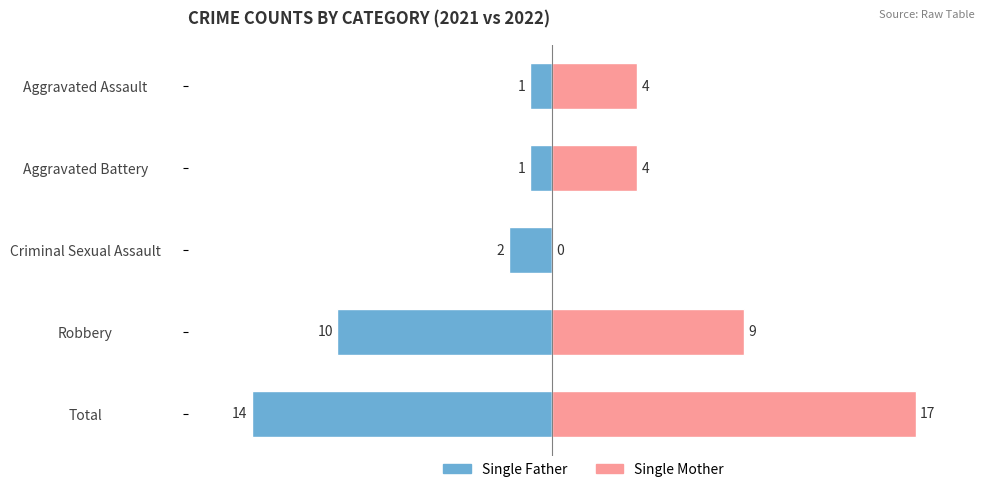

How many data points in Single Father are less than -2?

2